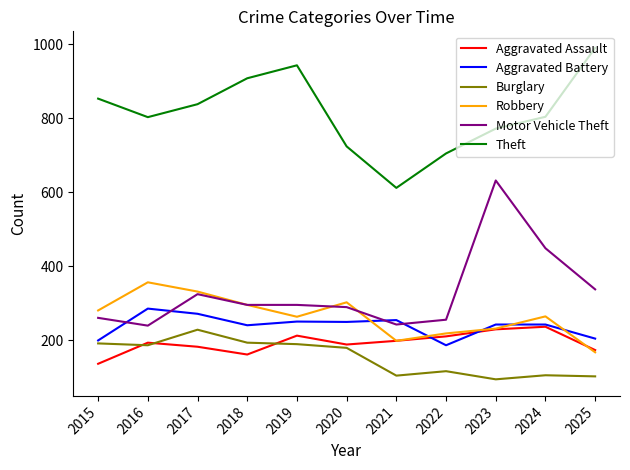

Does the chart display data point markers on the line(s)?

No